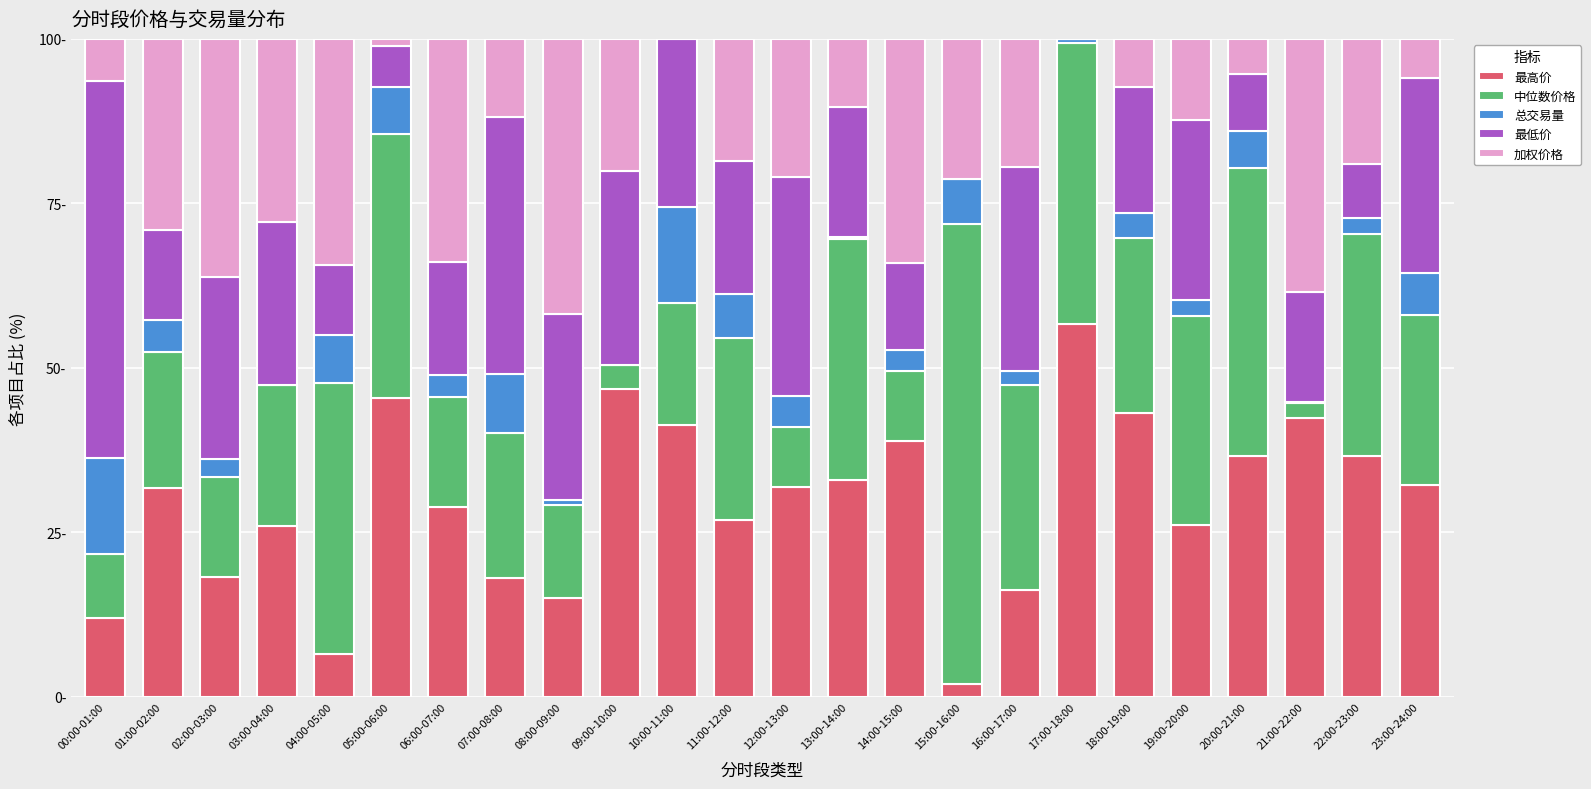

At which category is the sum across all series the highest?

05:00-06:00